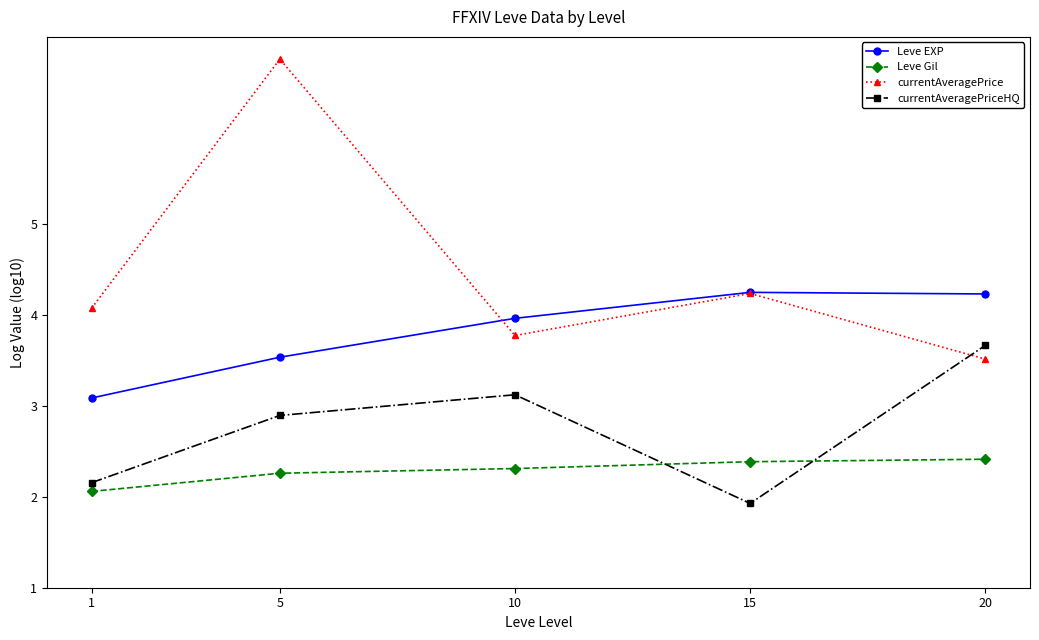

How many lines are shown in the chart?

4